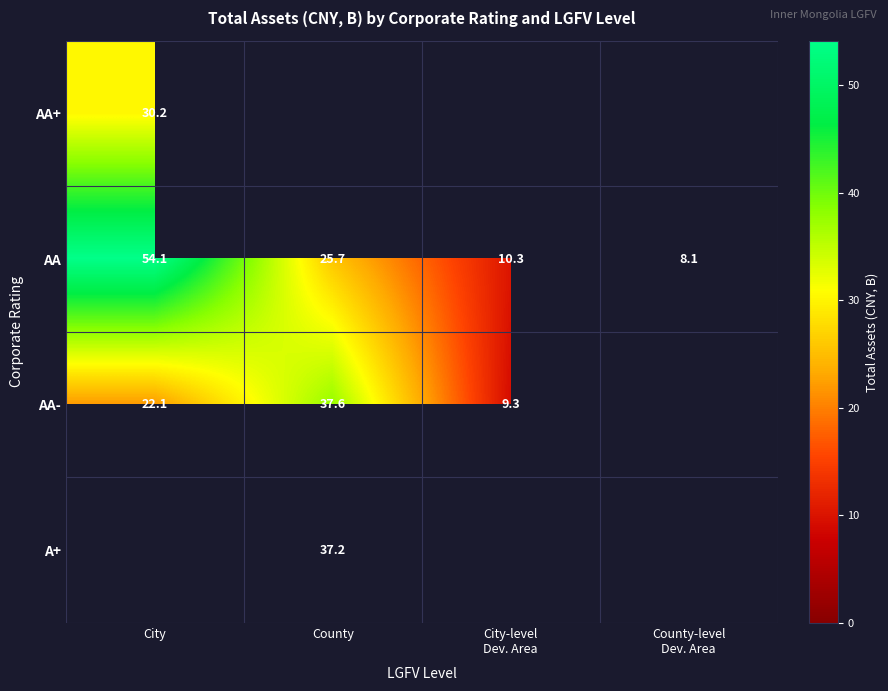

At which label does AA first exceed 25?

City